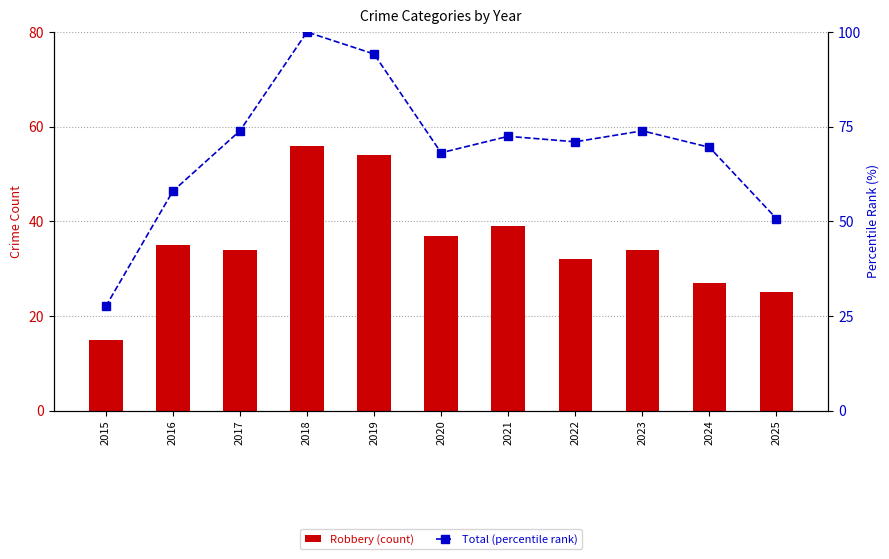

Does the chart contain stacked bars?

No